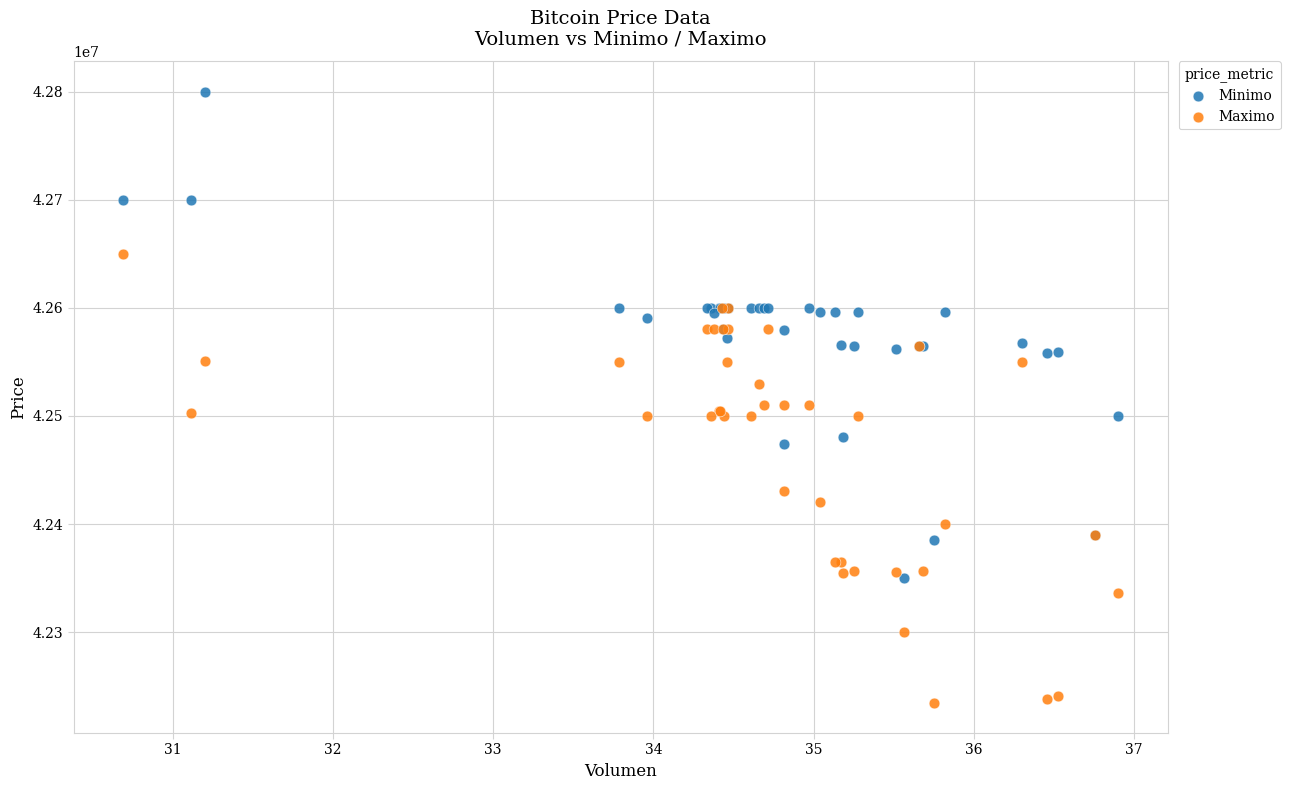

In the Maximo series, what Y value is closest to 42442500?

42430171.0